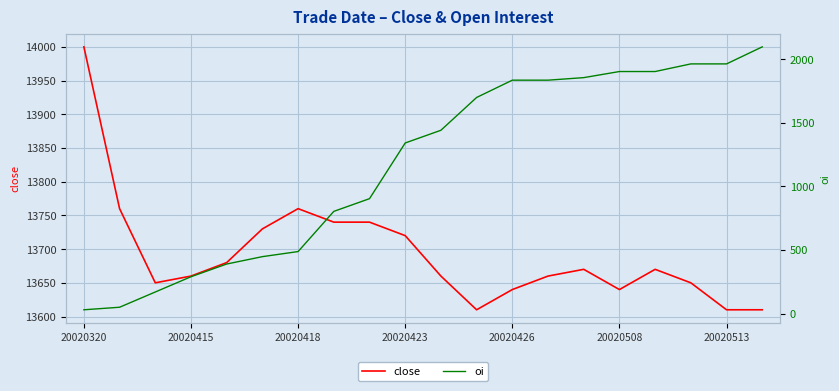

True or false: oi has more than 2 points higher than both neighbors.

False